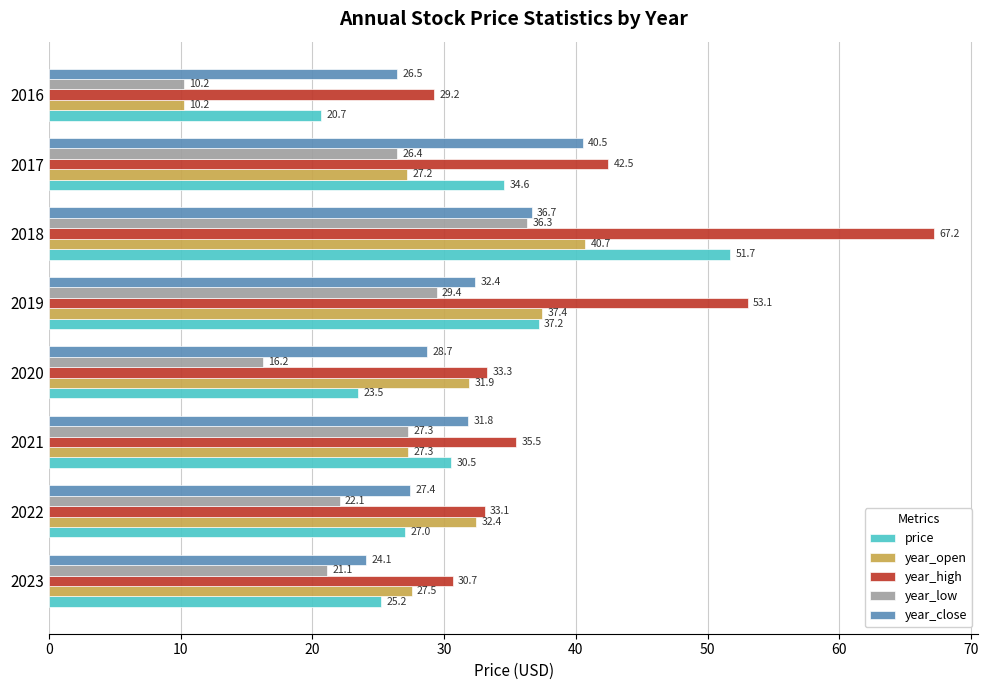

What value does the year_close series have at 2021?

31.8